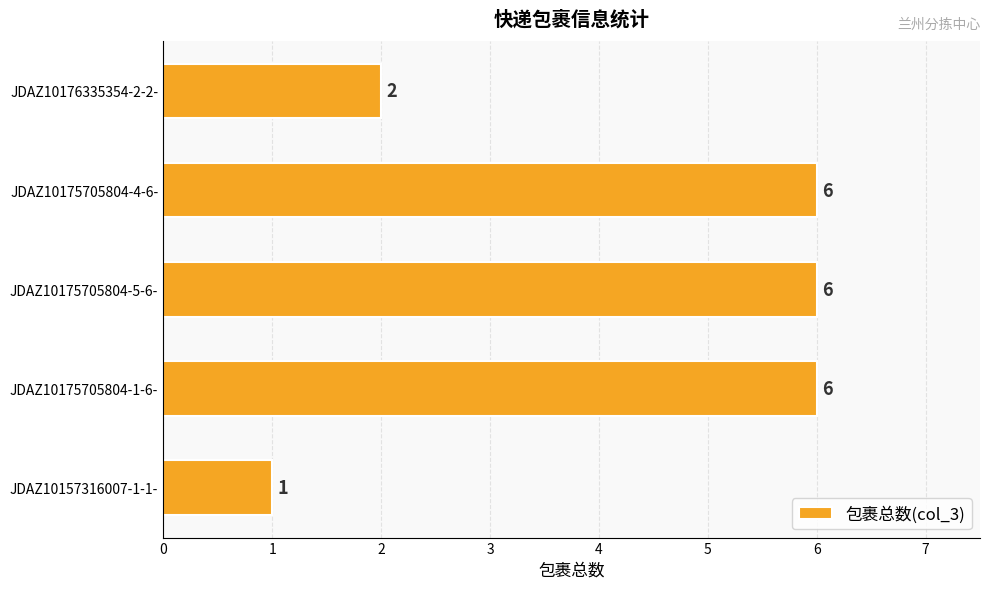

Approximately how many times larger is the value at JDAZ10175705804-1-6- compared to JDAZ10176335354-2-2-?

3.0